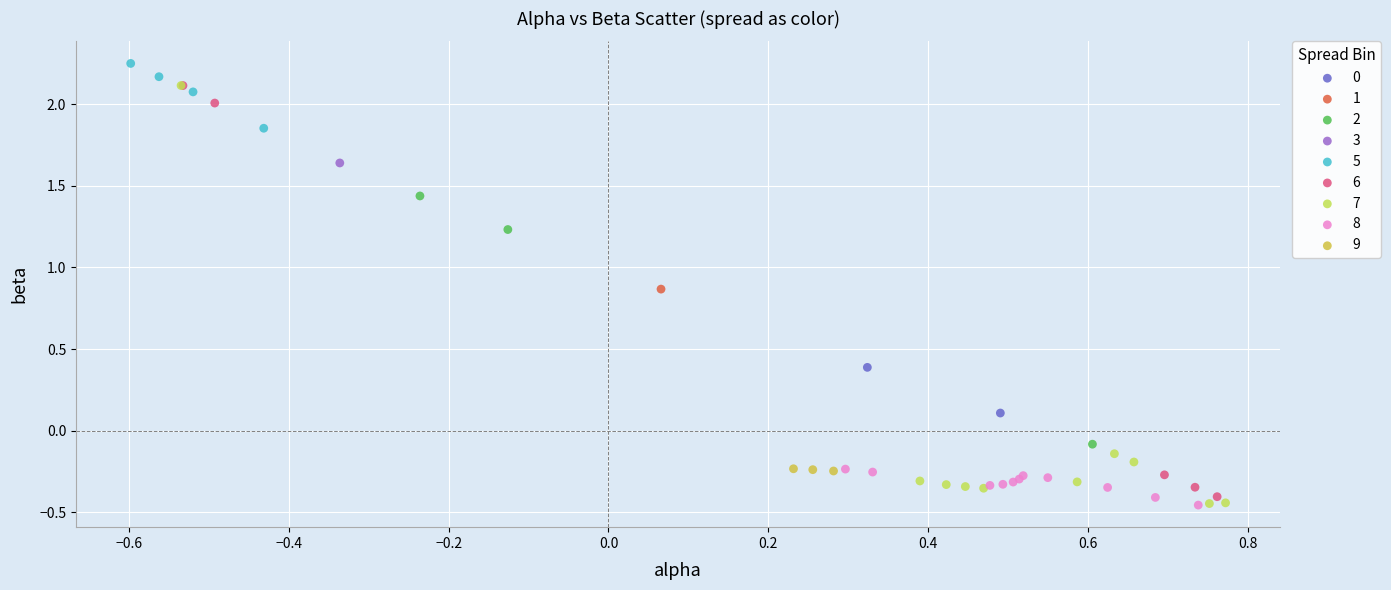

Which series contains the highest Y value?

5